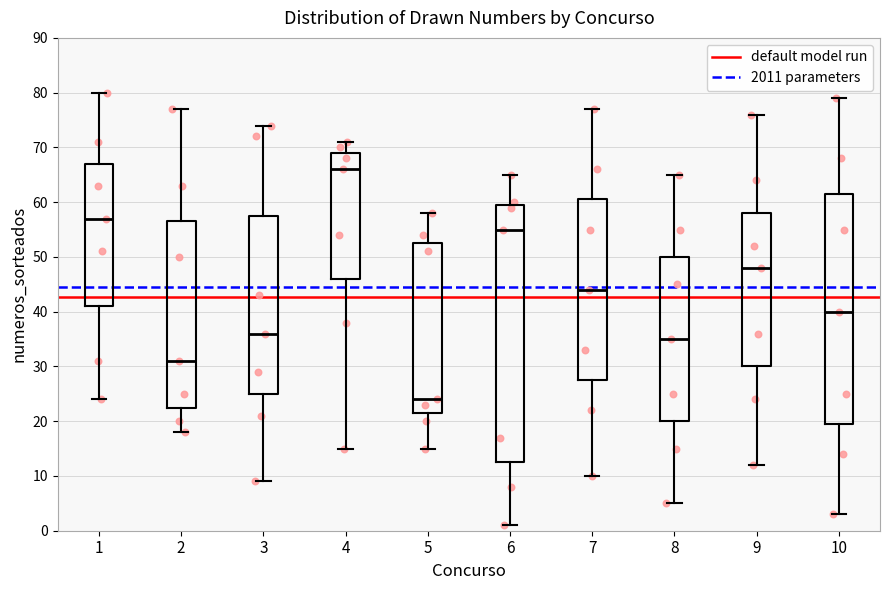

Reading left to right, transcribe this box plot: for each box, give where its median line is, the range the box spans, and where its two whiskers end, as read against the y-axis. The values are not printed on the chart, so give them approximately, as read against the axis.

1: median 57, box 41 to 67, whiskers 24 to 80
2: median 31, box 23 to 57, whiskers 18 to 77
3: median 36, box 25 to 58, whiskers 9 to 74
4: median 66, box 46 to 69, whiskers 15 to 71
5: median 24, box 22 to 53, whiskers 15 to 58
6: median 55, box 13 to 60, whiskers 1 to 65
7: median 44, box 28 to 61, whiskers 10 to 77
8: median 35, box 20 to 50, whiskers 5 to 65
9: median 48, box 30 to 58, whiskers 12 to 76
10: median 40, box 20 to 62, whiskers 3 to 79